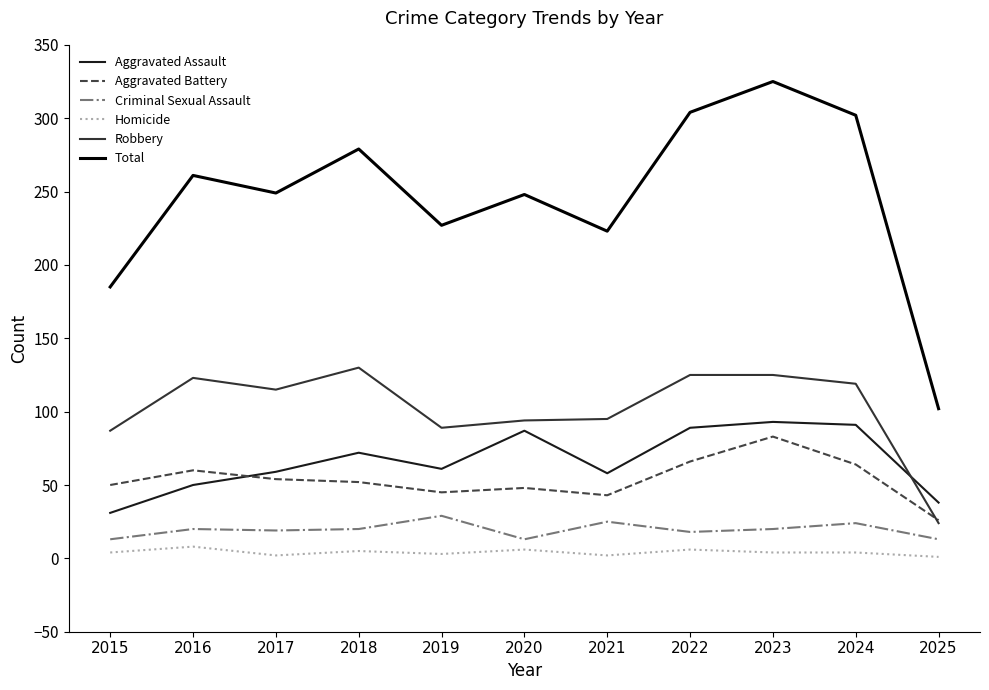

True or false: Homicide and Robbery cross at least once.

False